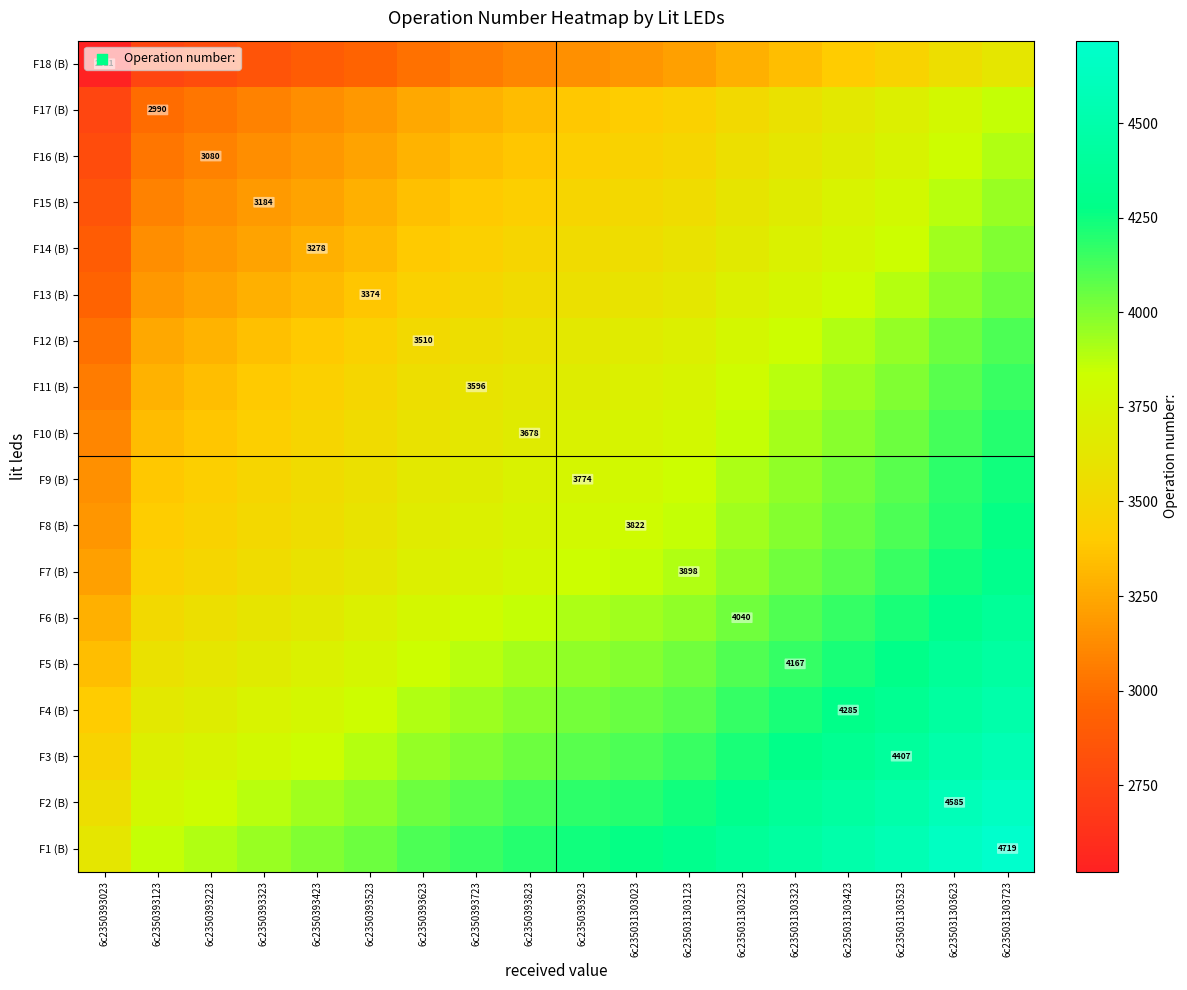

True or false: F7 (B) has a value of 4091.5 at 6c235031303423.

True